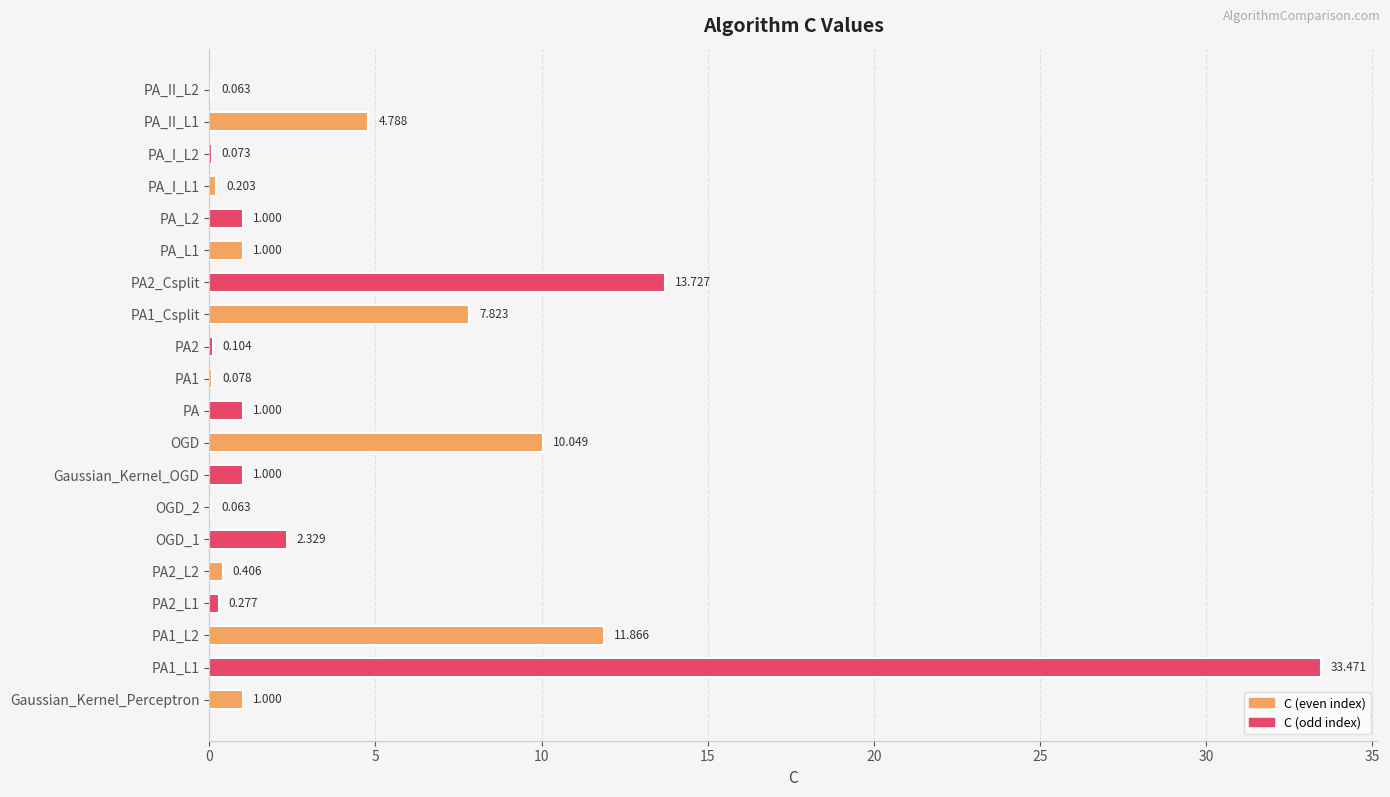

What is the sum of all values?

90.3